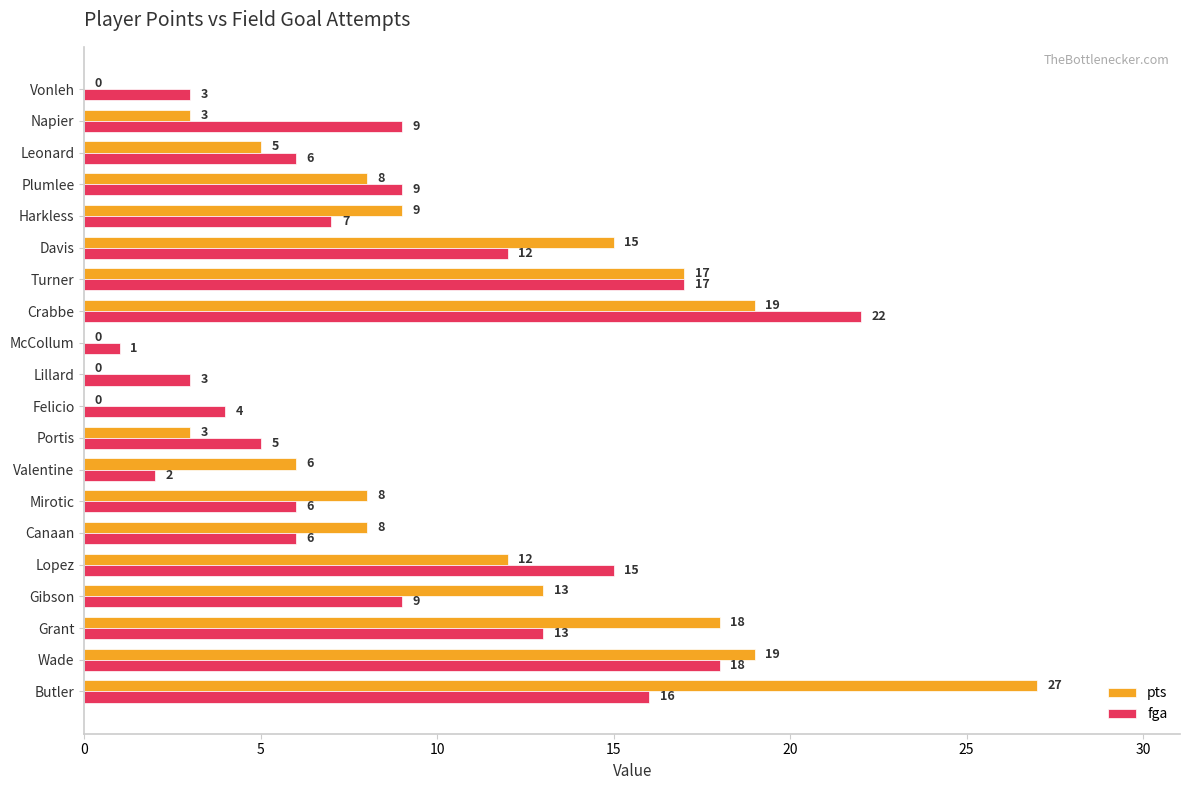

Which series has the widest spread of values?

pts